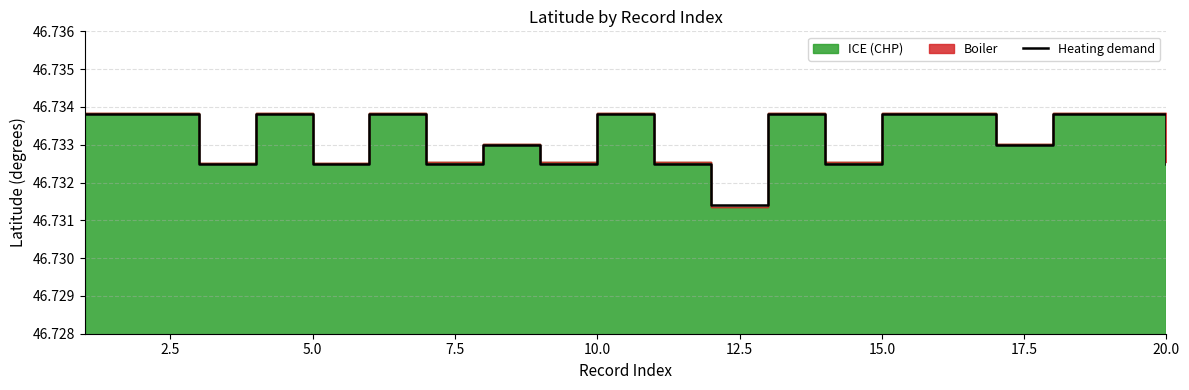

True or false: the data shows 28.0 at 13.

False